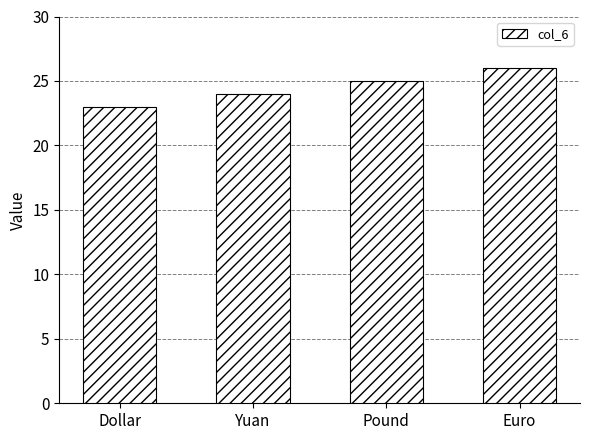

What is the minimum value shown in the chart?

23